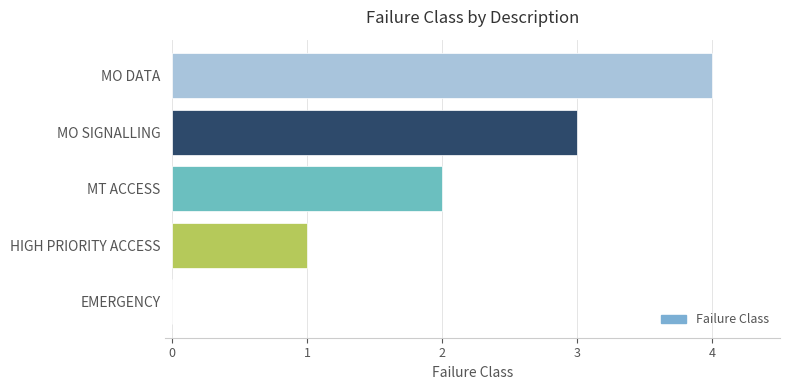

Read the value at MO DATA.

4